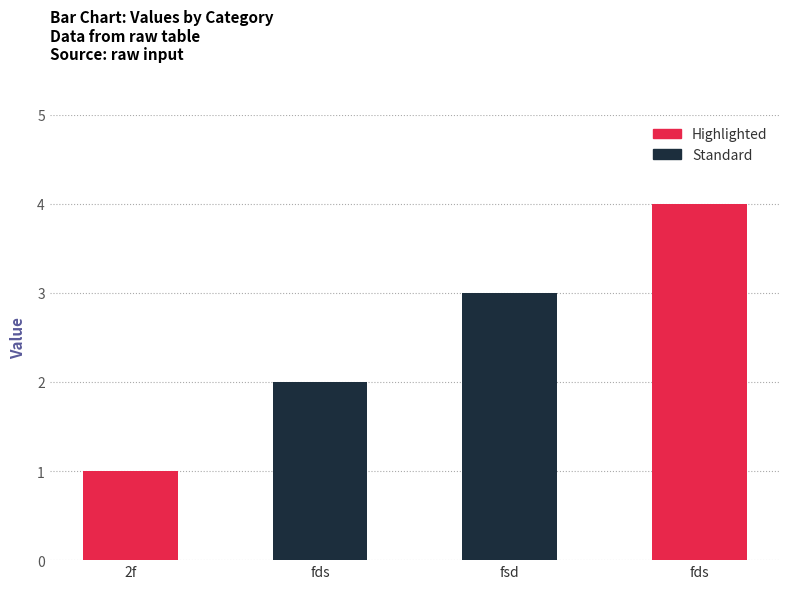

Is it true that the value at fds is 4?

True